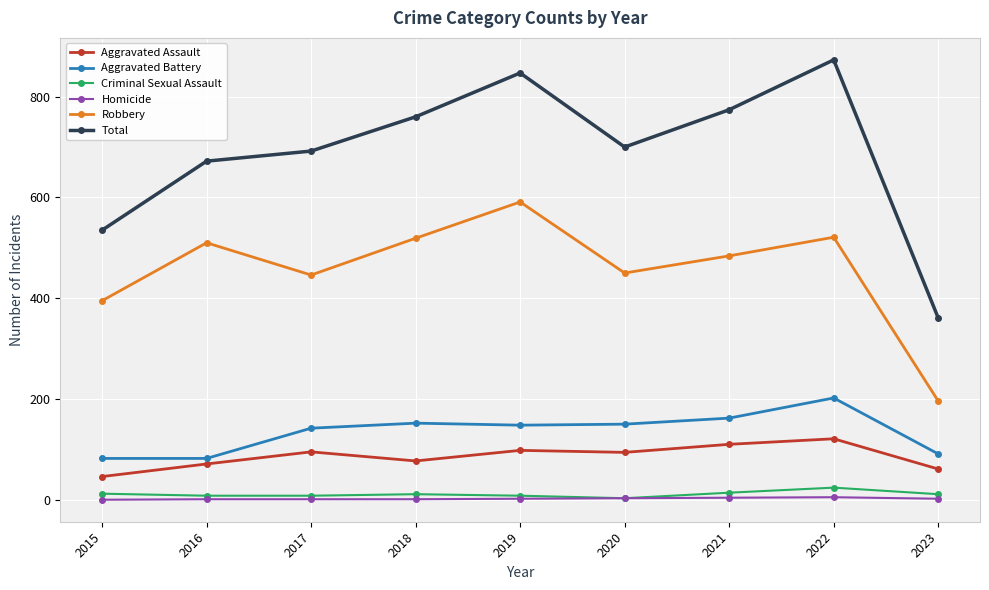

What is the difference between the Aggravated Assault values at 2020 and 2015?

48